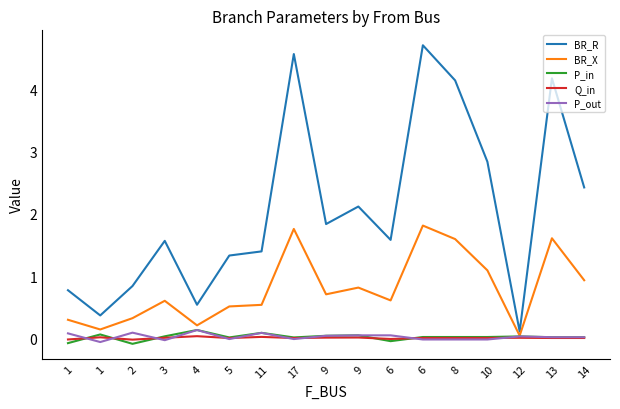

What is the label of the 14th point from the right?

3